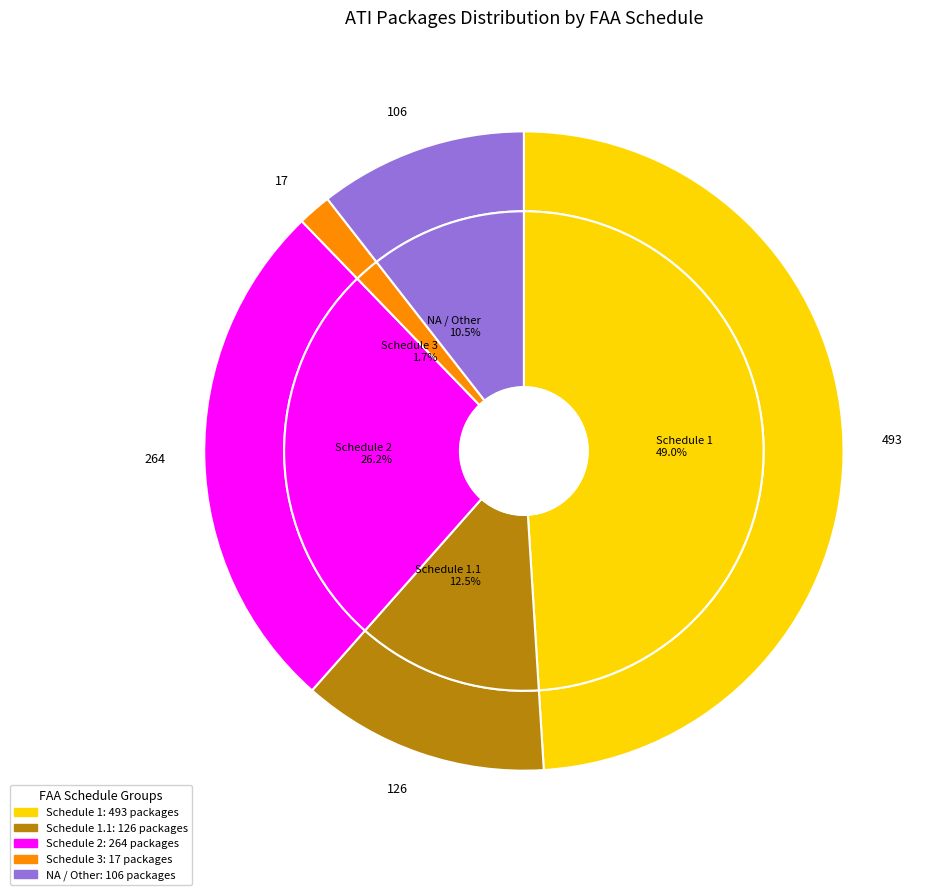

Which slice is the largest?

1